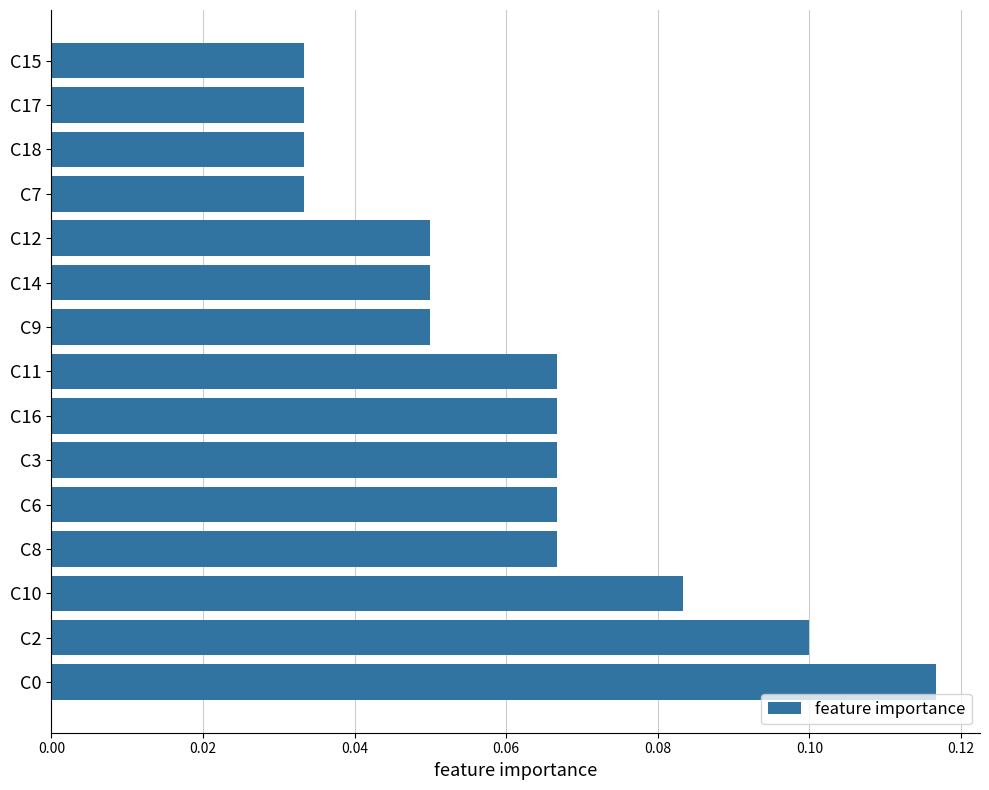

Count the values in the range 0 to 1.

15